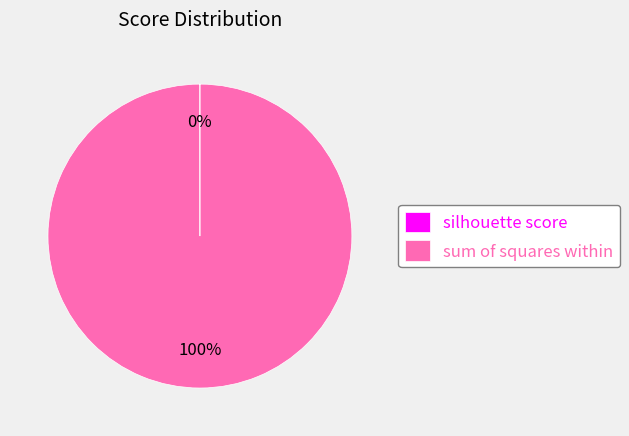

Does any single category account for the majority?

Yes